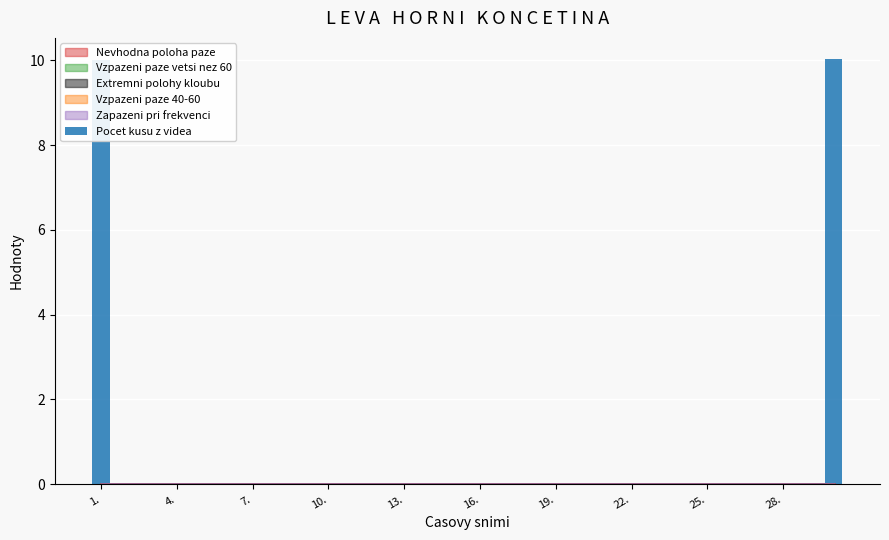

What is the sum of all values?

20.1